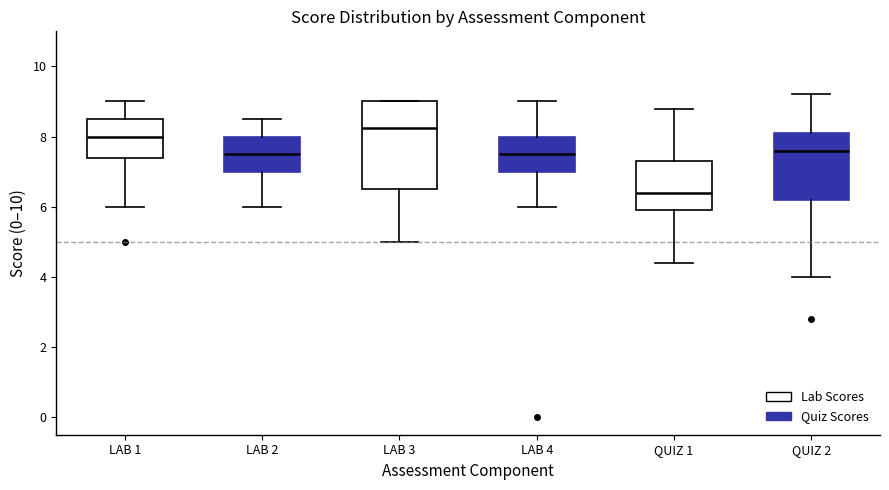

Reading left to right, transcribe this box plot: for each box, give where its median line is, the range the box spans, and where its two whiskers end, as read against the y-axis. The values are not printed on the chart, so give them approximately, as read against the axis.

LAB 1: median 8.0, box 7.4 to 8.6, whiskers 6.0 to 9.0
LAB 2: median 7.6, box 7.0 to 8.0, whiskers 6.0 to 8.6
LAB 3: median 8.2, box 6.6 to 9.0, whiskers 5.0 to 9.0
LAB 4: median 7.6, box 7.0 to 8.0, whiskers 6.0 to 9.0
QUIZ 1: median 6.4, box 6.0 to 7.4, whiskers 4.4 to 8.8
QUIZ 2: median 7.6, box 6.2 to 8.2, whiskers 4.0 to 9.2